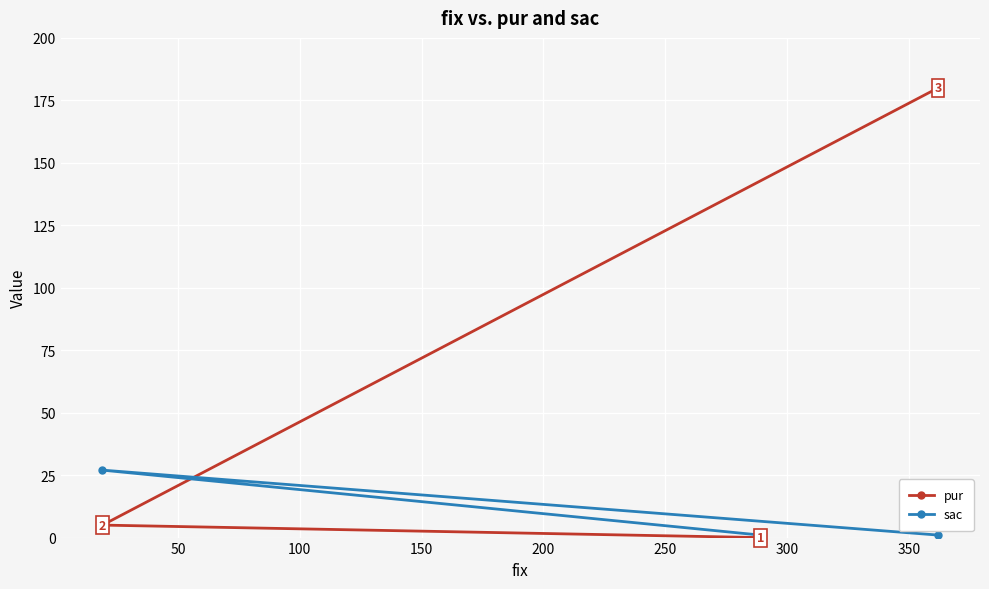

Count the sac values in the range 1 to 27.

3